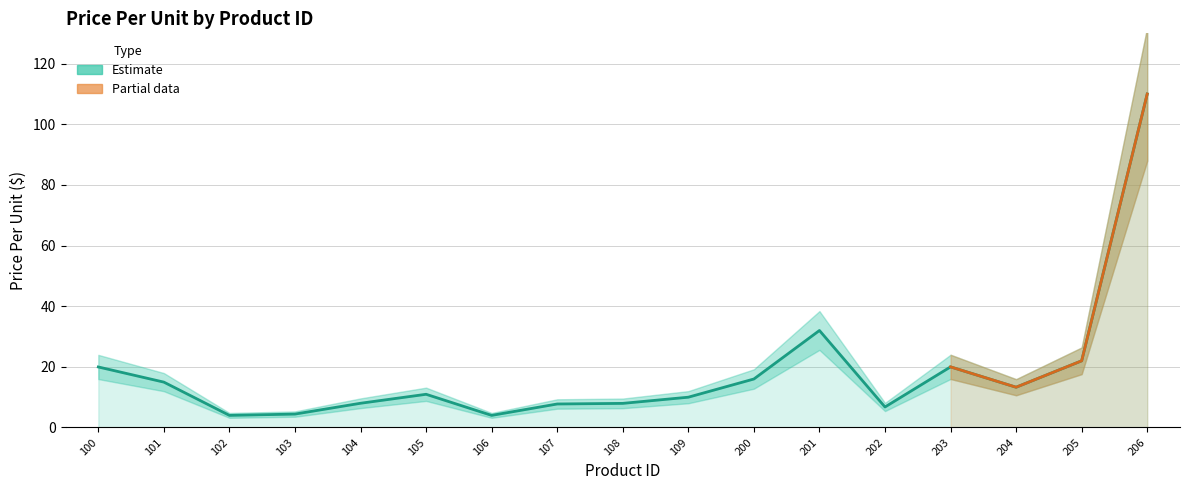

How many data points in Lower Bound are above 8?

9